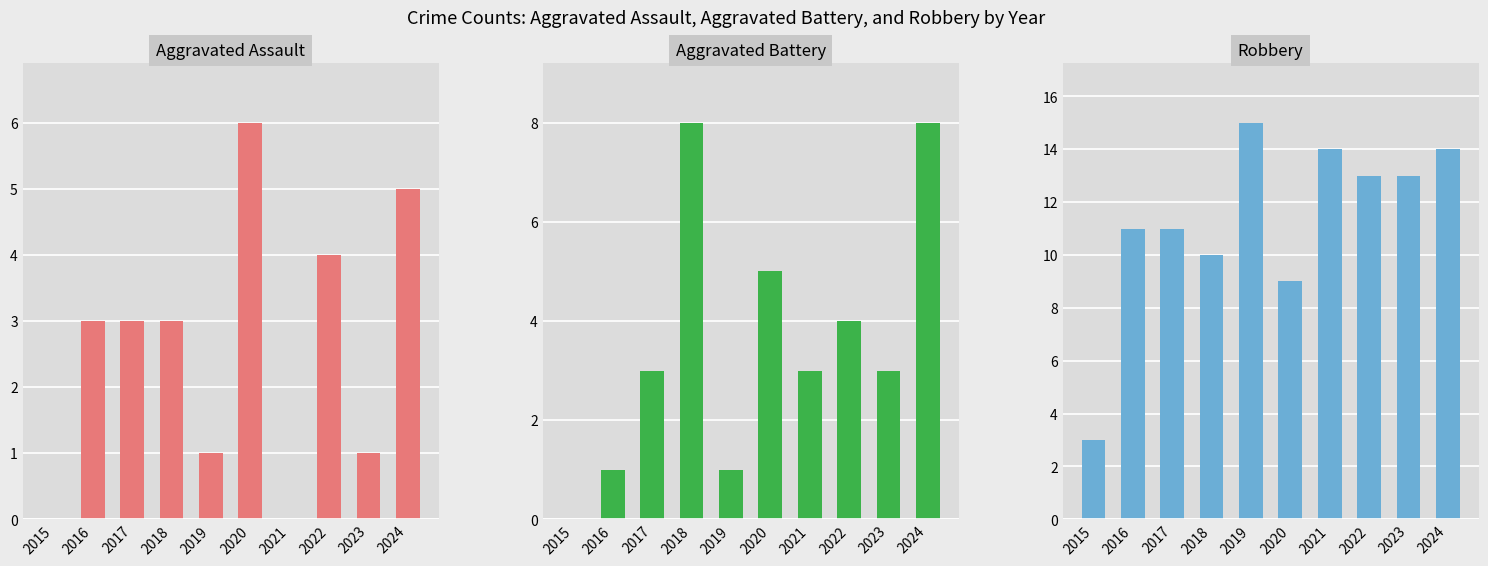

How many bars are there in each group?

3